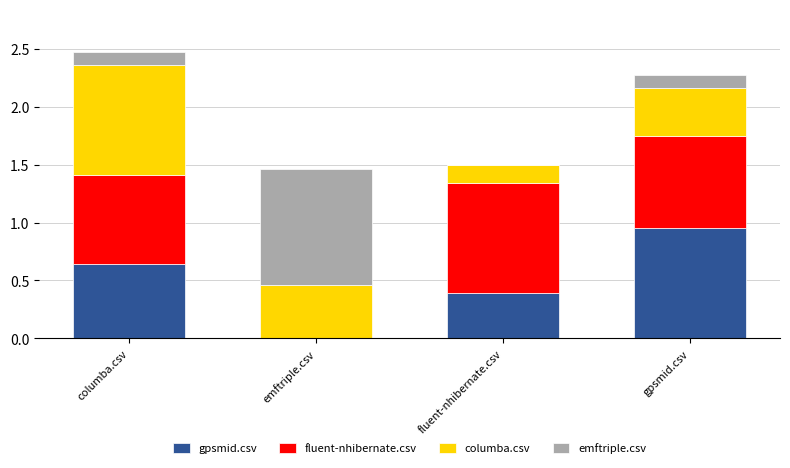

At which category is the sum across all series the highest?

columba.csv